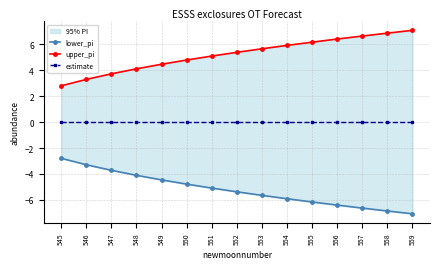

What is the value of the upper_pi point at the 14th from the left?

6.9